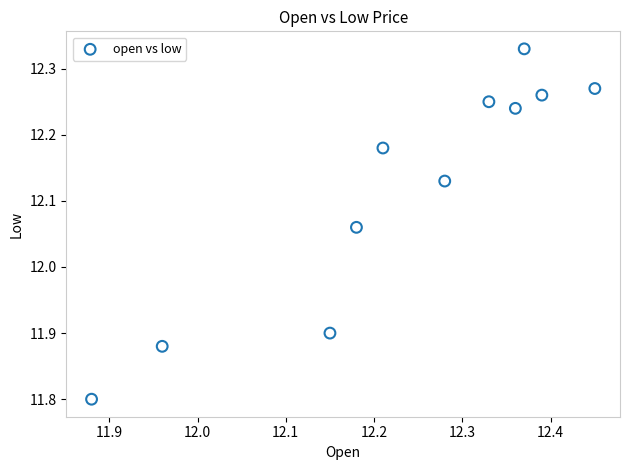

What is the range of Y values (max minus min)?

0.5